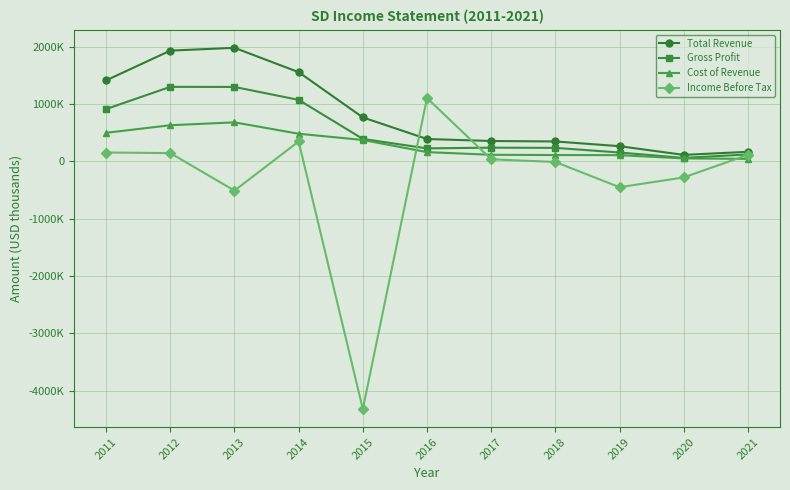

At 2016, list the series in order from largest to smallest.

Income Before Tax, Total Revenue, Gross Profit, Cost of Revenue